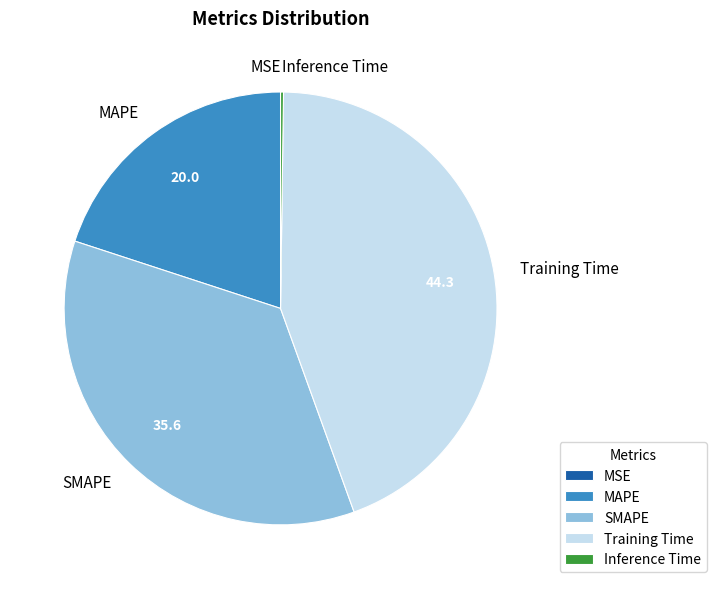

Which has a higher value, SMAPE or Training Time?

Training Time